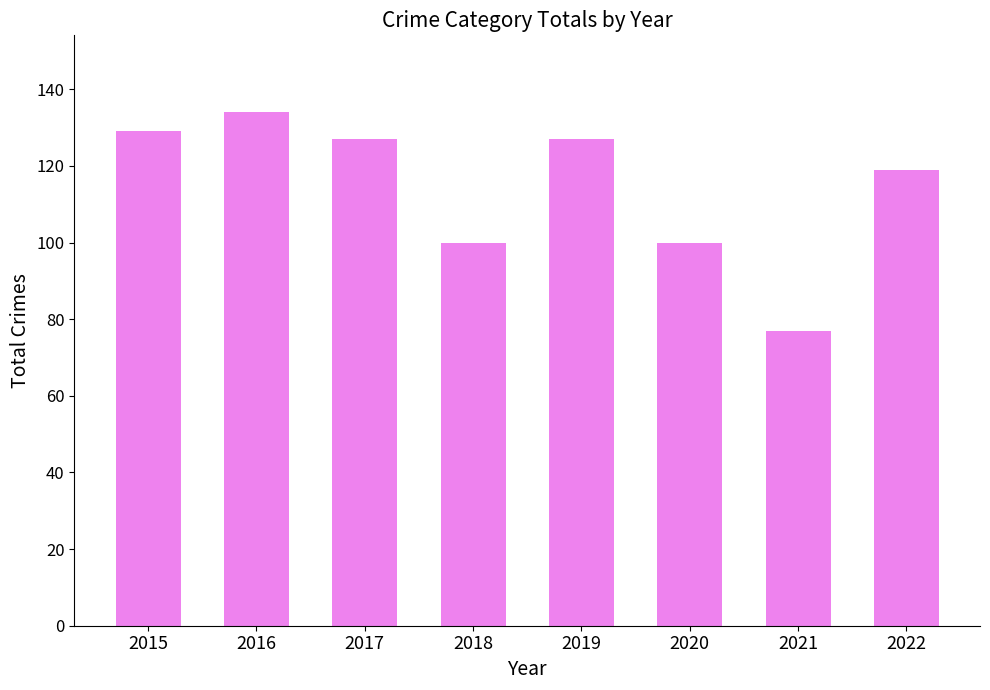

What is the difference between the second highest and second lowest values?

29